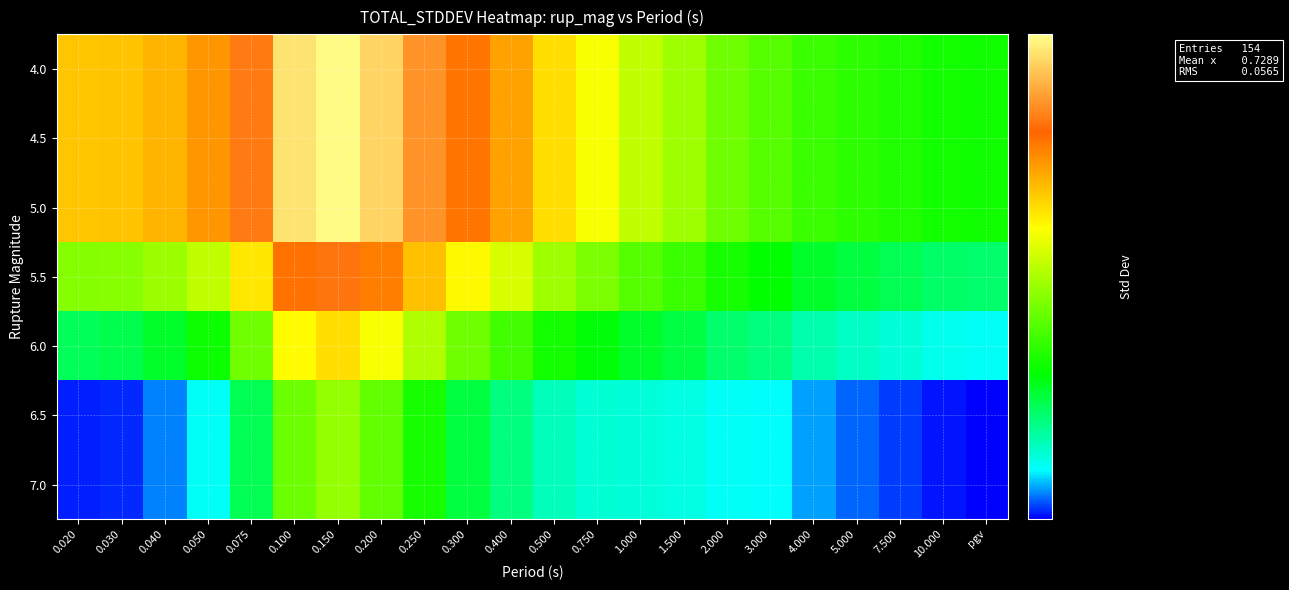

Reading left to right, list all the values displayed in this chart.

4.0: 0.020=0.8	0.030=0.8	0.040=0.8	0.050=0.8	0.075=0.8	0.100=0.8	0.150=0.9	0.200=0.8	0.250=0.8	0.300=0.8	0.400=0.8	0.500=0.8	0.750=0.8	1.000=0.7	1.500=0.7	2.000=0.7	3.000=0.7	4.000=0.7	5.000=0.7	7.500=0.7	10.000=0.7	pgv=0.7
4.5: 0.020=0.8	0.030=0.8	0.040=0.8	0.050=0.8	0.075=0.8	0.100=0.8	0.150=0.9	0.200=0.8	0.250=0.8	0.300=0.8	0.400=0.8	0.500=0.8	0.750=0.8	1.000=0.7	1.500=0.7	2.000=0.7	3.000=0.7	4.000=0.7	5.000=0.7	7.500=0.7	10.000=0.7	pgv=0.7
5.0: 0.020=0.8	0.030=0.8	0.040=0.8	0.050=0.8	0.075=0.8	0.100=0.8	0.150=0.9	0.200=0.8	0.250=0.8	0.300=0.8	0.400=0.8	0.500=0.8	0.750=0.8	1.000=0.7	1.500=0.7	2.000=0.7	3.000=0.7	4.000=0.7	5.000=0.7	7.500=0.7	10.000=0.7	pgv=0.7
5.5: 0.020=0.7	0.030=0.7	0.040=0.7	0.050=0.7	0.075=0.8	0.100=0.8	0.150=0.8	0.200=0.8	0.250=0.8	0.300=0.8	0.400=0.8	0.500=0.7	0.750=0.7	1.000=0.7	1.500=0.7	2.000=0.7	3.000=0.7	4.000=0.7	5.000=0.7	7.500=0.7	10.000=0.7	pgv=0.7
6.0: 0.020=0.7	0.030=0.7	0.040=0.7	0.050=0.7	0.075=0.7	0.100=0.8	0.150=0.8	0.200=0.8	0.250=0.7	0.300=0.7	0.400=0.7	0.500=0.7	0.750=0.7	1.000=0.7	1.500=0.7	2.000=0.7	3.000=0.7	4.000=0.7	5.000=0.7	7.500=0.7	10.000=0.7	pgv=0.7
6.5: 0.020=0.6	0.030=0.6	0.040=0.7	0.050=0.7	0.075=0.7	0.100=0.7	0.150=0.7	0.200=0.7	0.250=0.7	0.300=0.7	0.400=0.7	0.500=0.7	0.750=0.7	1.000=0.7	1.500=0.7	2.000=0.7	3.000=0.7	4.000=0.7	5.000=0.7	7.500=0.7	10.000=0.6	pgv=0.6
7.0: 0.020=0.6	0.030=0.6	0.040=0.7	0.050=0.7	0.075=0.7	0.100=0.7	0.150=0.7	0.200=0.7	0.250=0.7	0.300=0.7	0.400=0.7	0.500=0.7	0.750=0.7	1.000=0.7	1.500=0.7	2.000=0.7	3.000=0.7	4.000=0.7	5.000=0.7	7.500=0.7	10.000=0.6	pgv=0.6